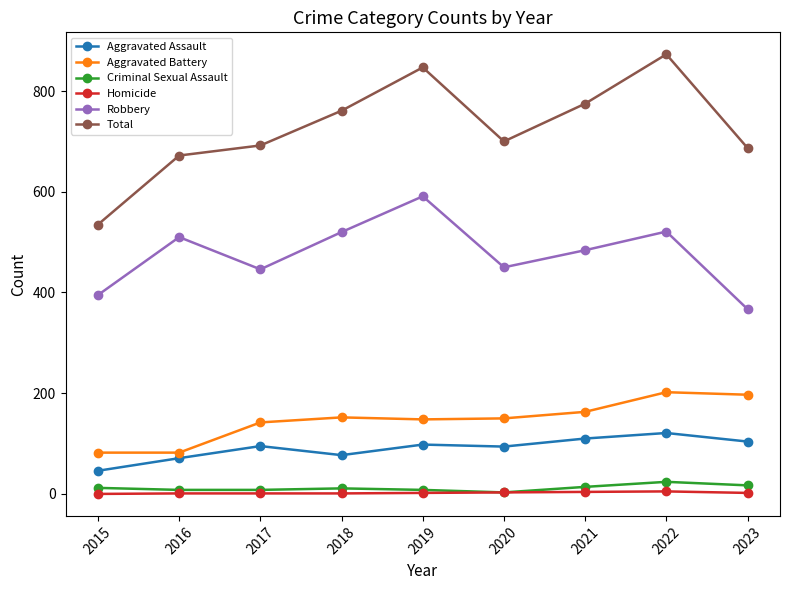

At which category does Robbery reach its first local valley?

2017